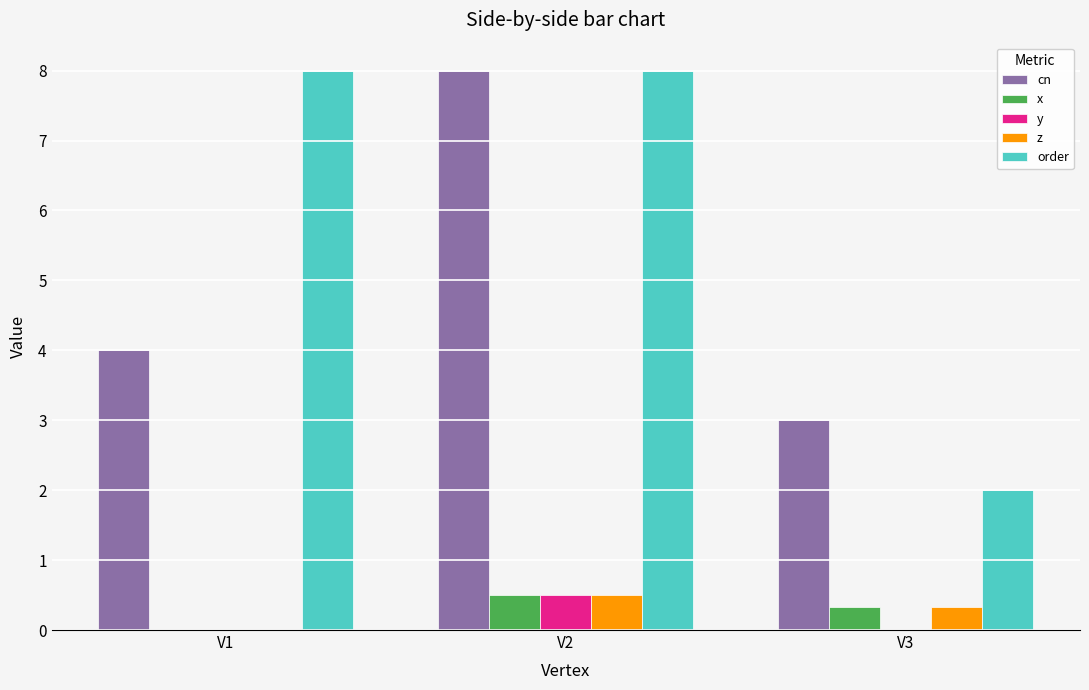

How many distinct data groups are displayed?

5